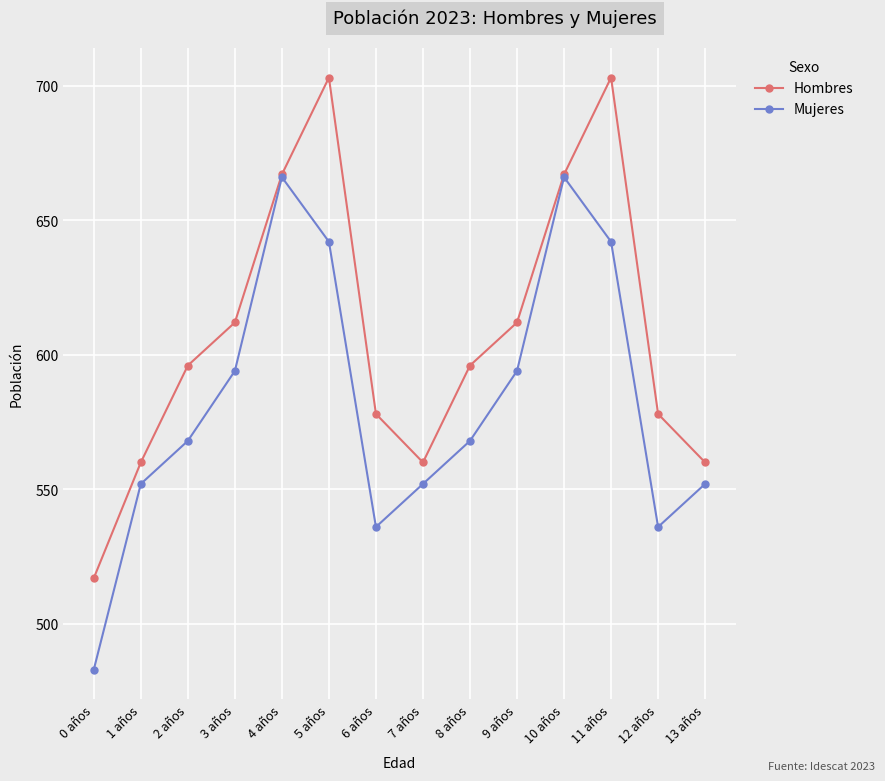

The value of Hombres at 10 años is 403. True or false?

False